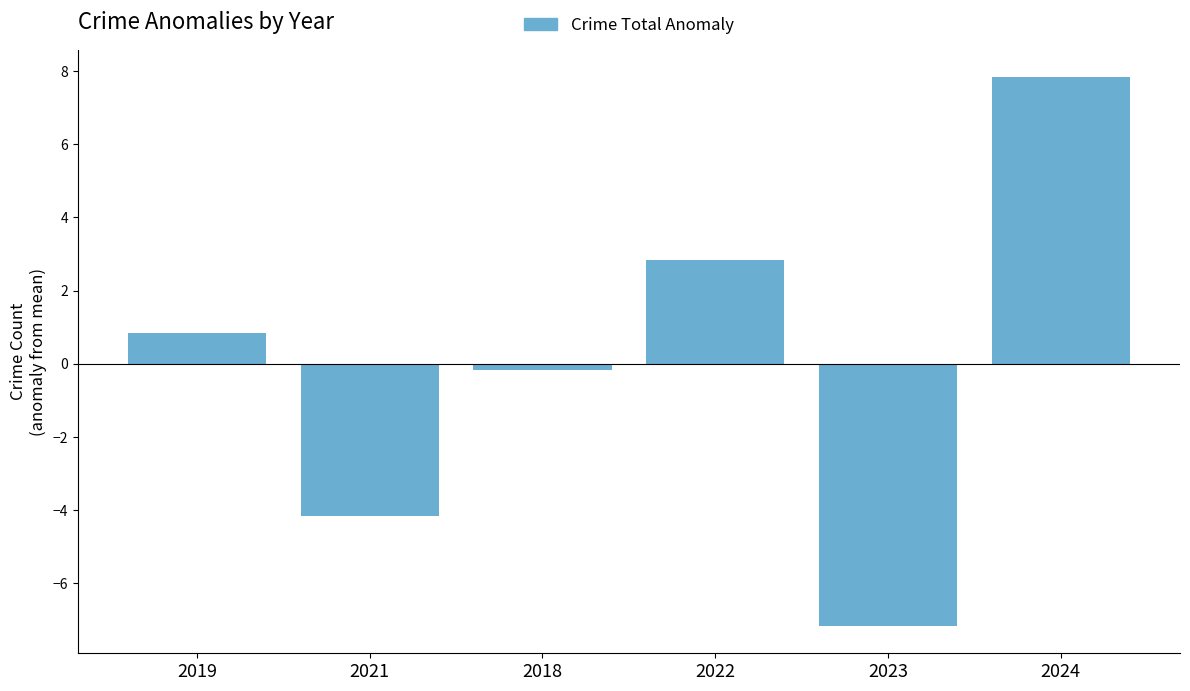

What position from the left is 2022?

4